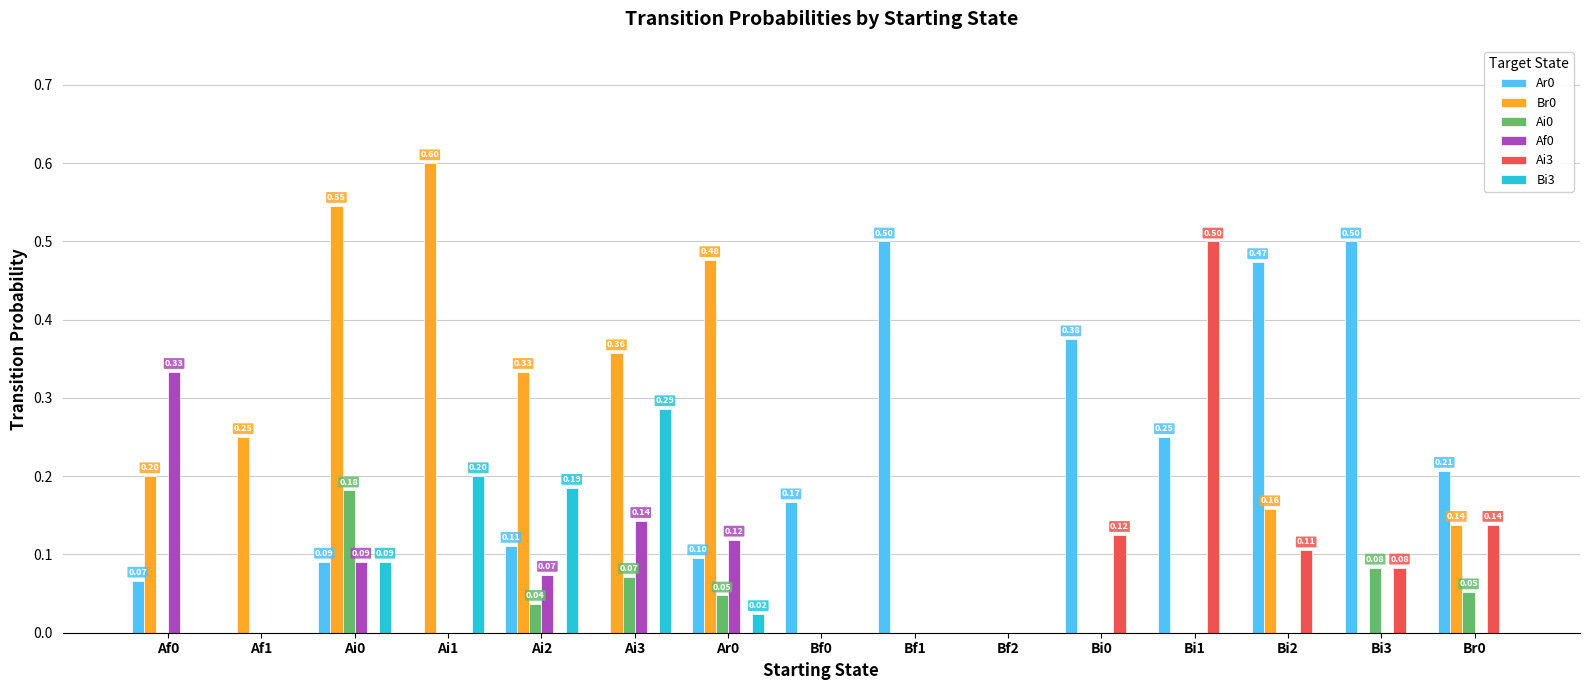

Is the value of Af0 at Bi1 greater than the value of Bi3 at Ai2?

No